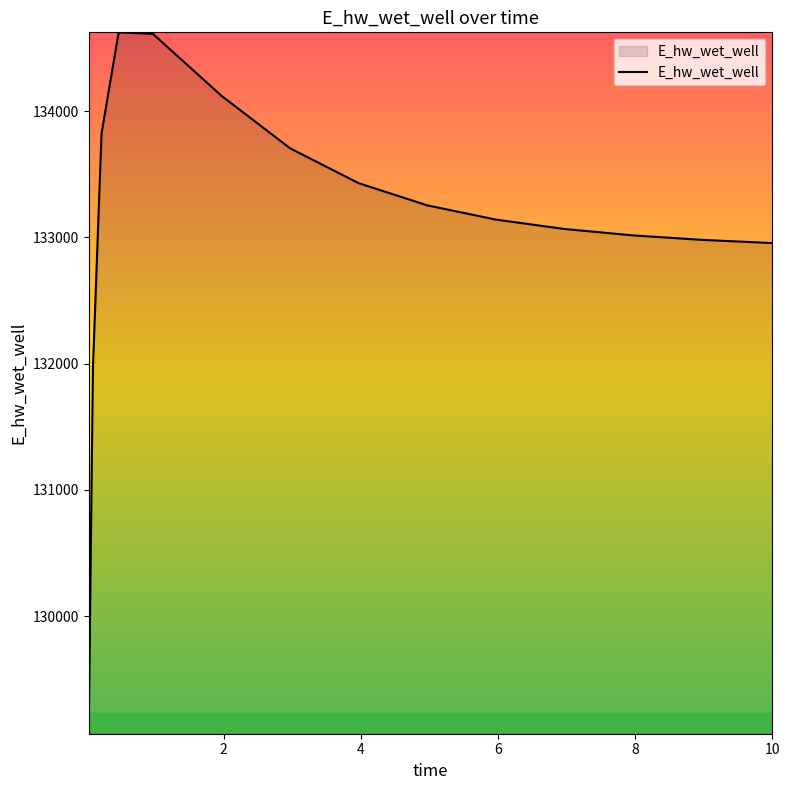

What is the minimum value shown in the chart?

129069.2